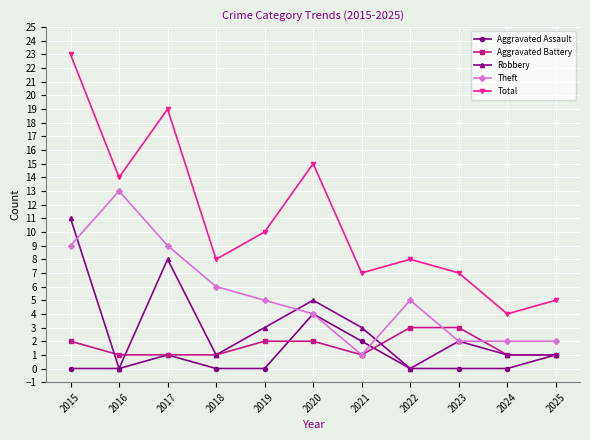

True or false: Total and Aggravated Assault cross at least once.

False